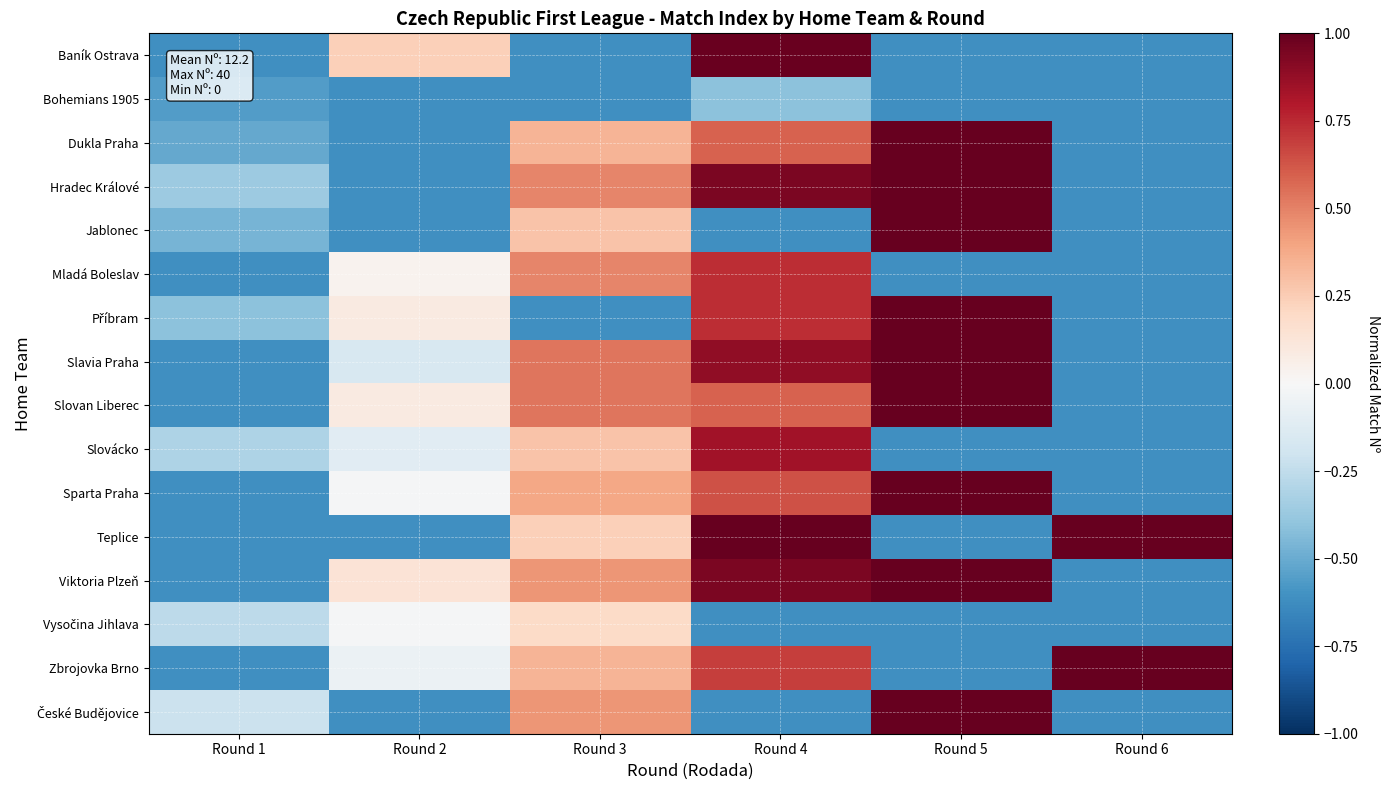

At how many categories does at least one series exceed 0?

5